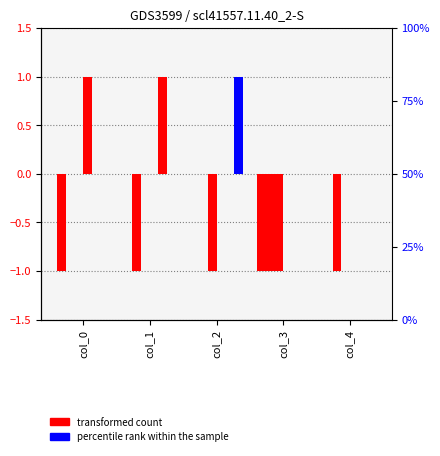

List the labels in order of t_b_seconds value, largest first.

col_2, col_0, col_1, col_3, col_4